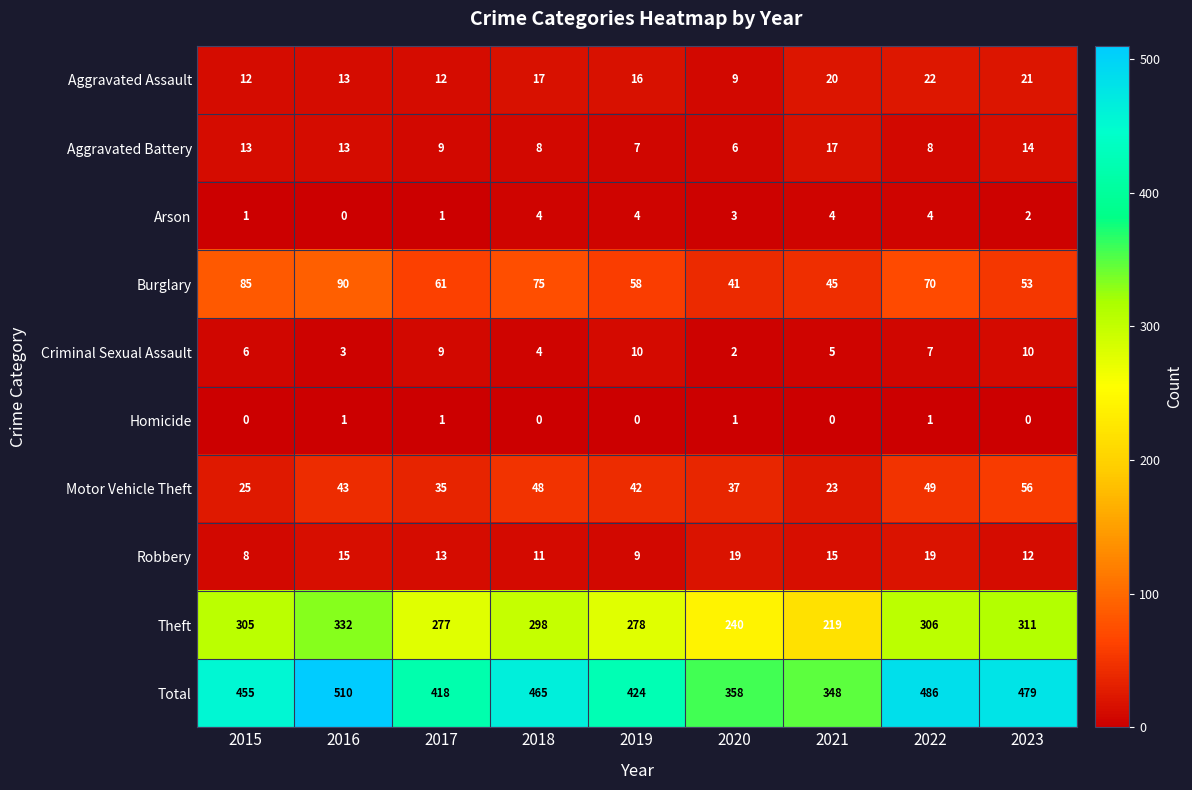

Count the number of categories in the chart.

9